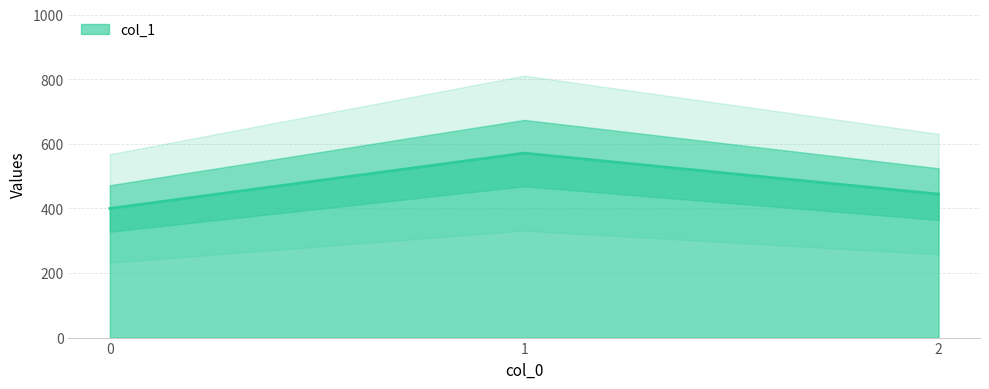

What is the average value?

472.0